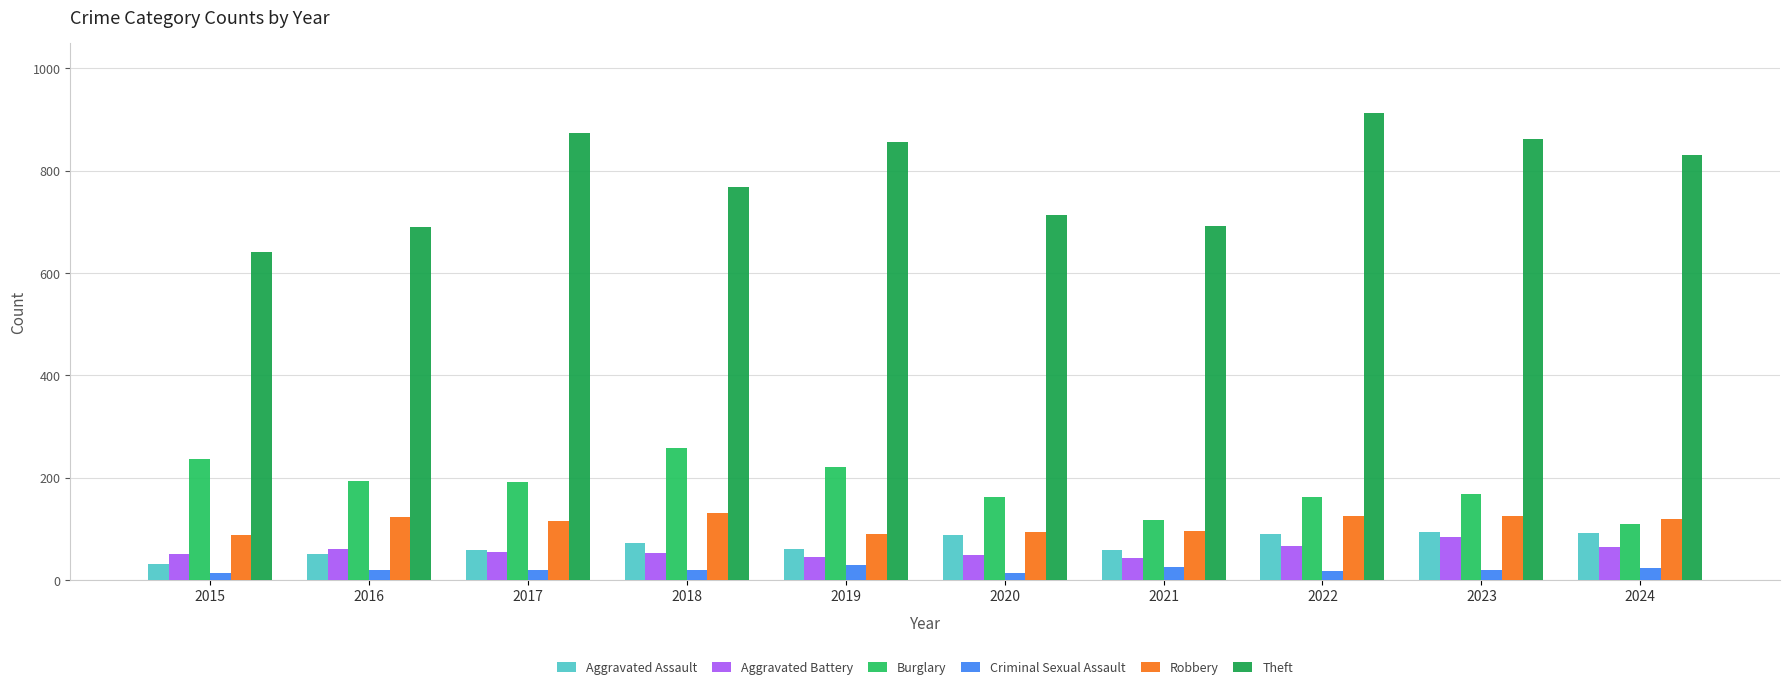

What are all the series names shown in the legend?

Aggravated Assault, Aggravated Battery, Burglary, Criminal Sexual Assault, Robbery, Theft